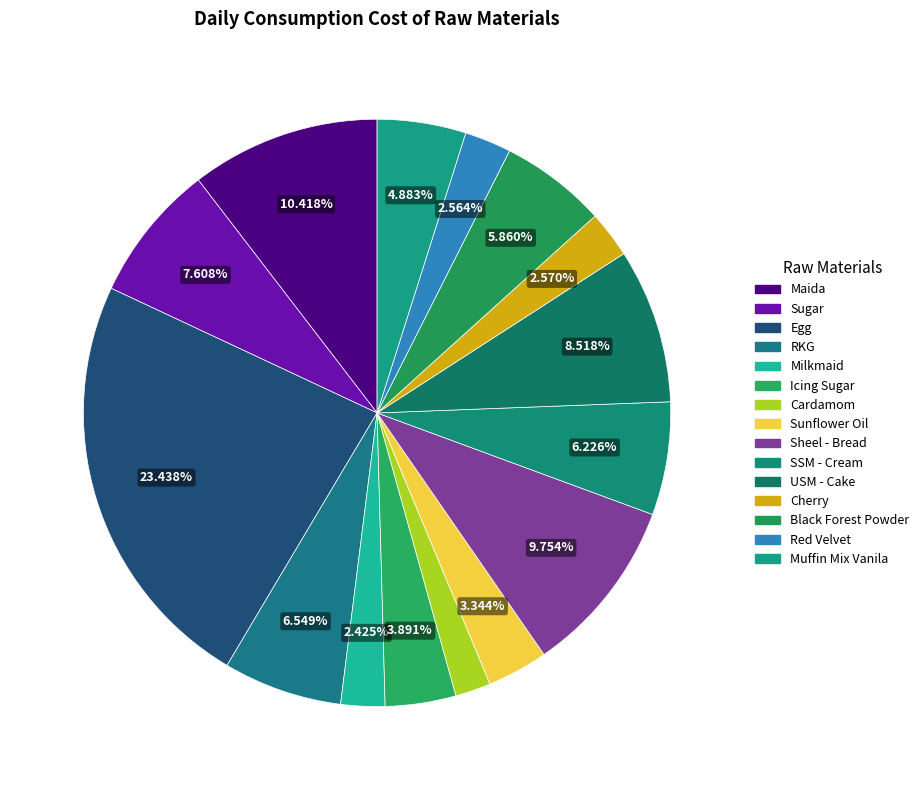

How many segments does this pie chart have?

15